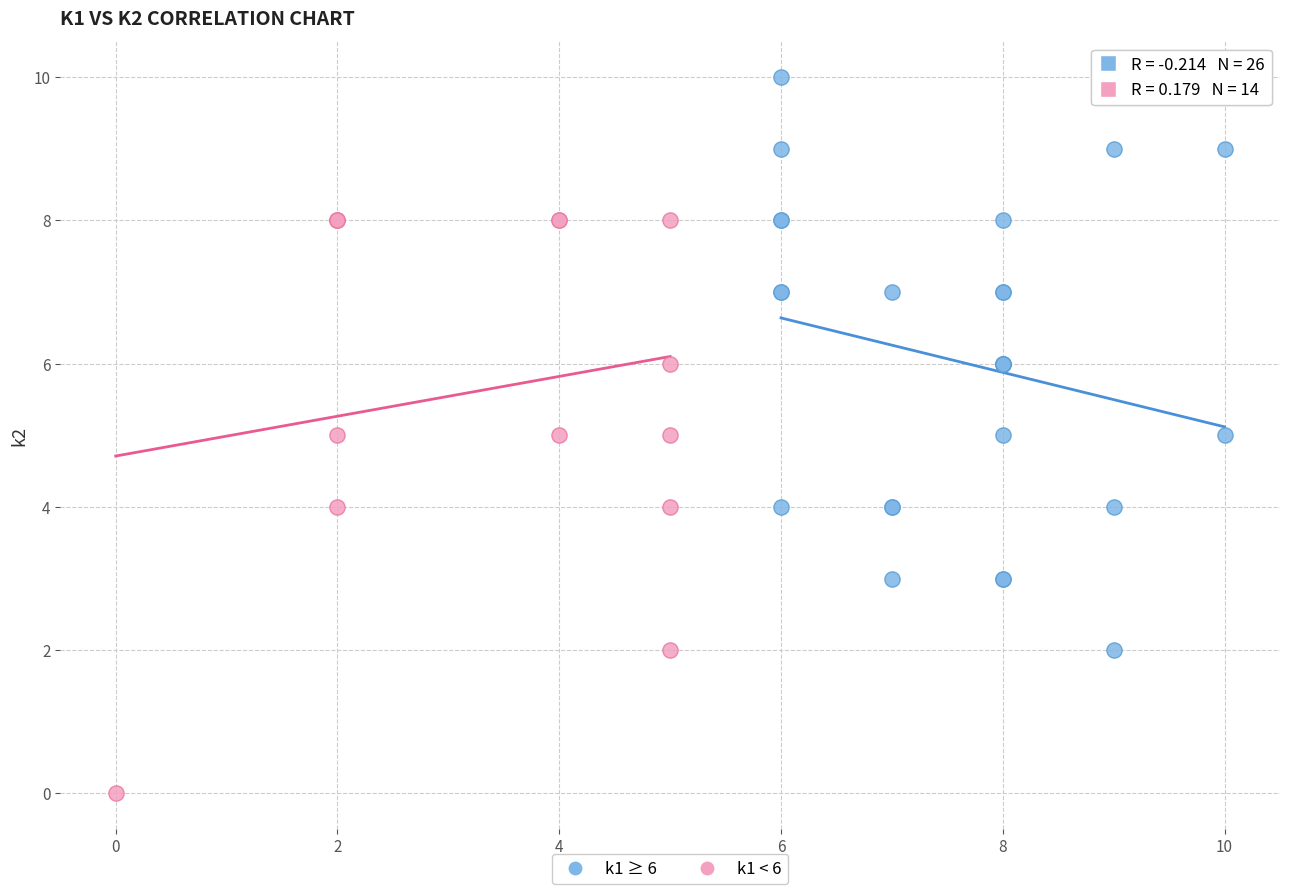

Which series contains the lowest Y value?

k1 < 6